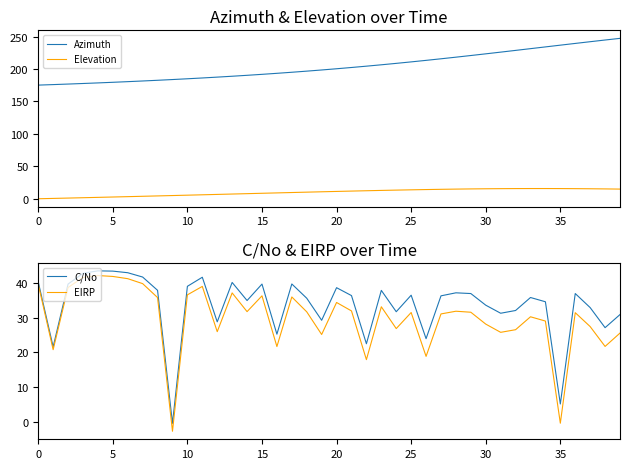

True or false: EIRP and C/No cross at least once.

False